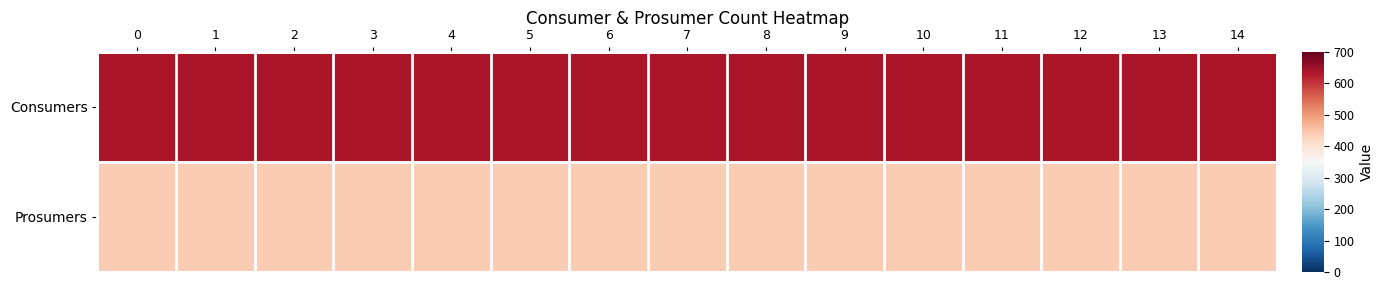

What is the difference between the highest and lowest values at 14?

195